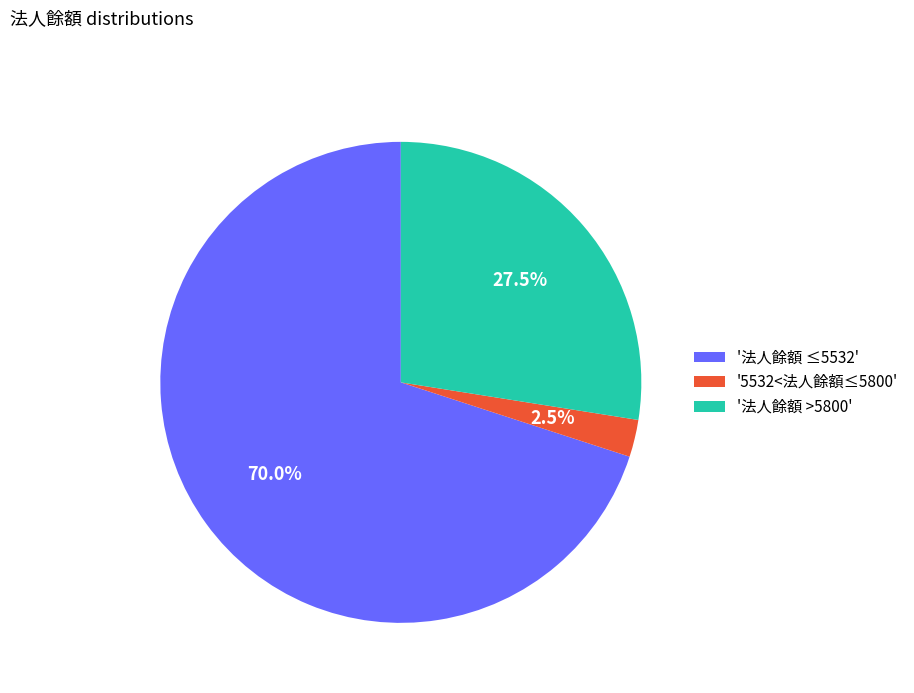

Is the sum of '法人餘額 ≤5532' and '5532<法人餘額≤5800' greater than half?

Yes